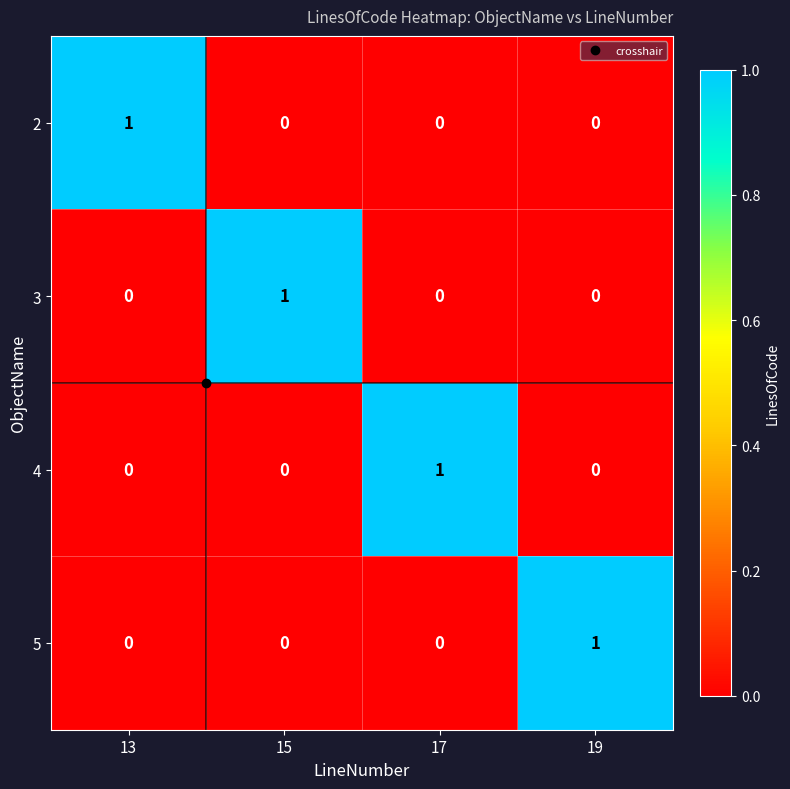

Count the 4 values in the range 0 to 1.

4